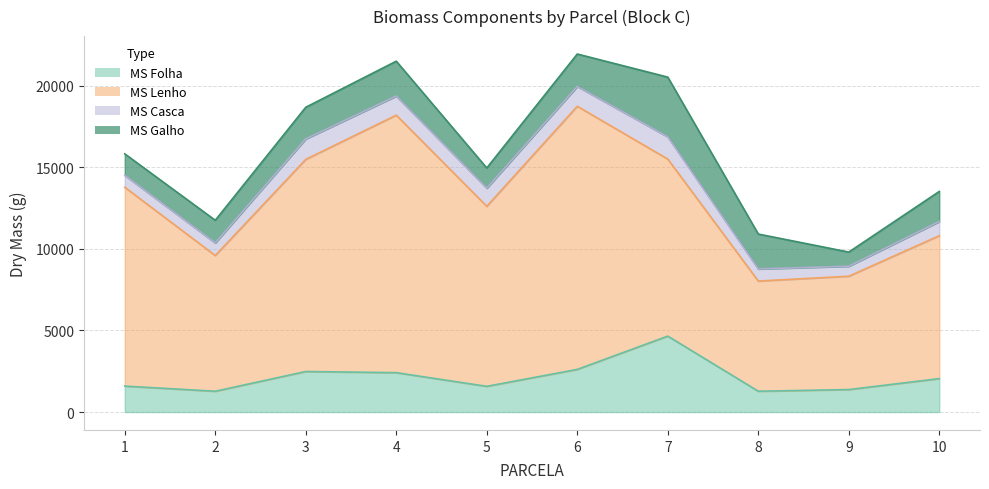

At how many categories does at least one series exceed 14809?

2